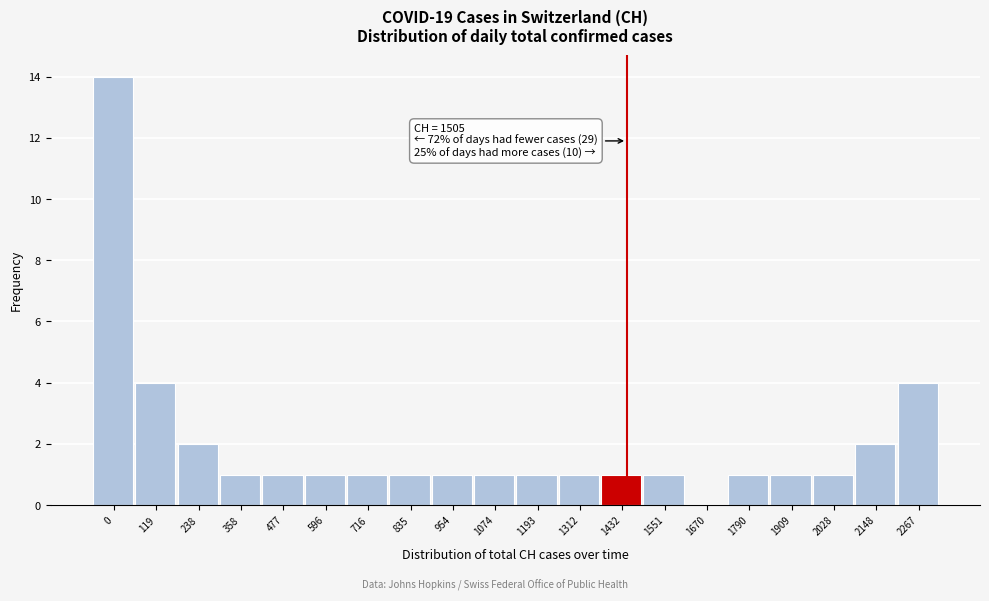

Reading right to left, transcribe all the data shown in this chart.

2267=4	2148=2	2028=1	1909=1	1790=1	1670=0	1551=1	1432=1	1312=1	1193=1	1074=1	954=1	835=1	716=1	596=1	477=1	358=1	238=2	119=4	0=14